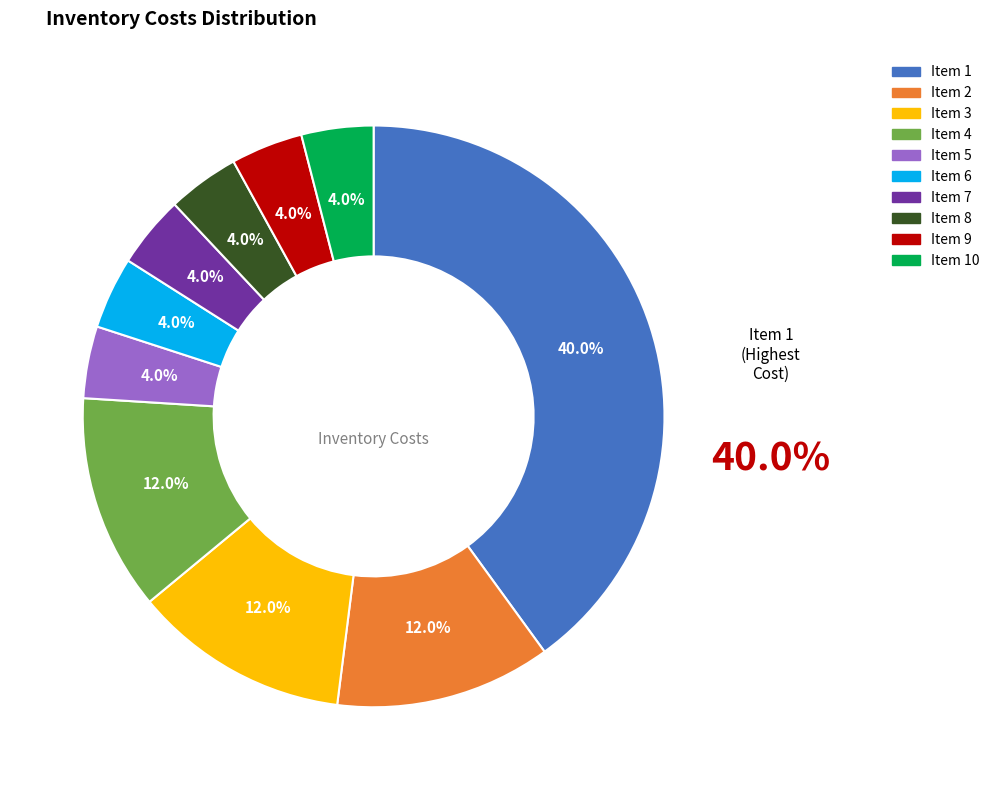

Is there a majority slice in this chart?

No